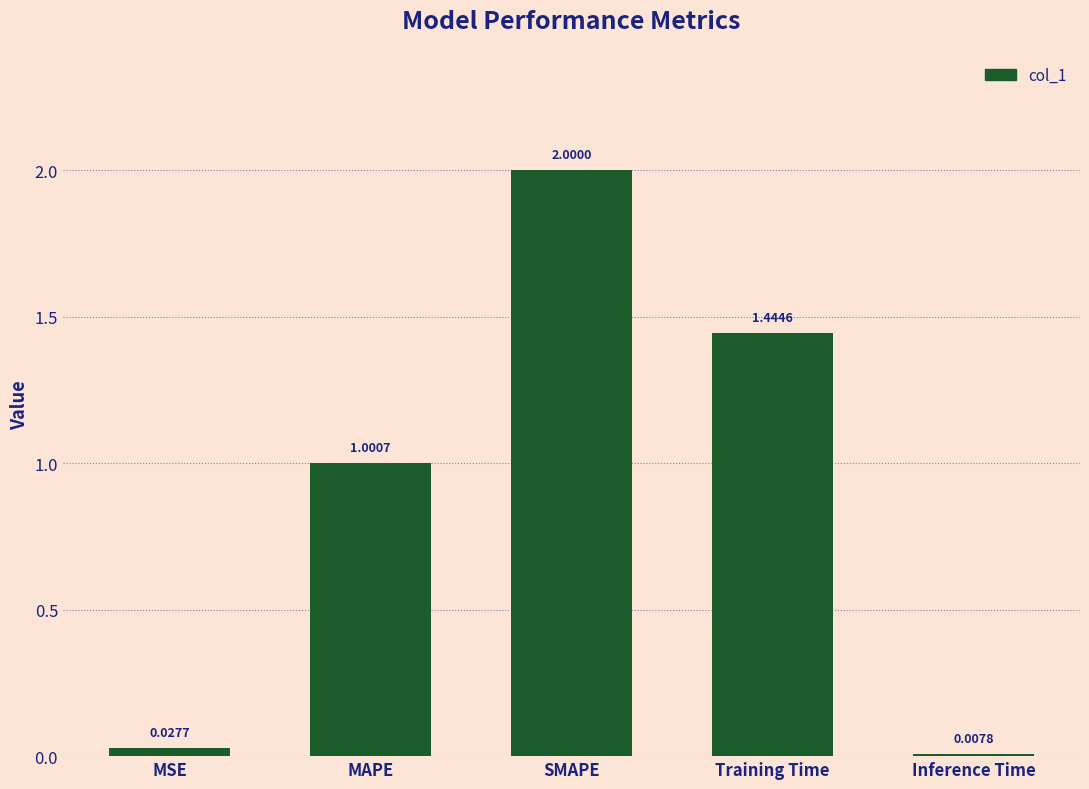

At which category does the chart reach its peak across all series?

SMAPE